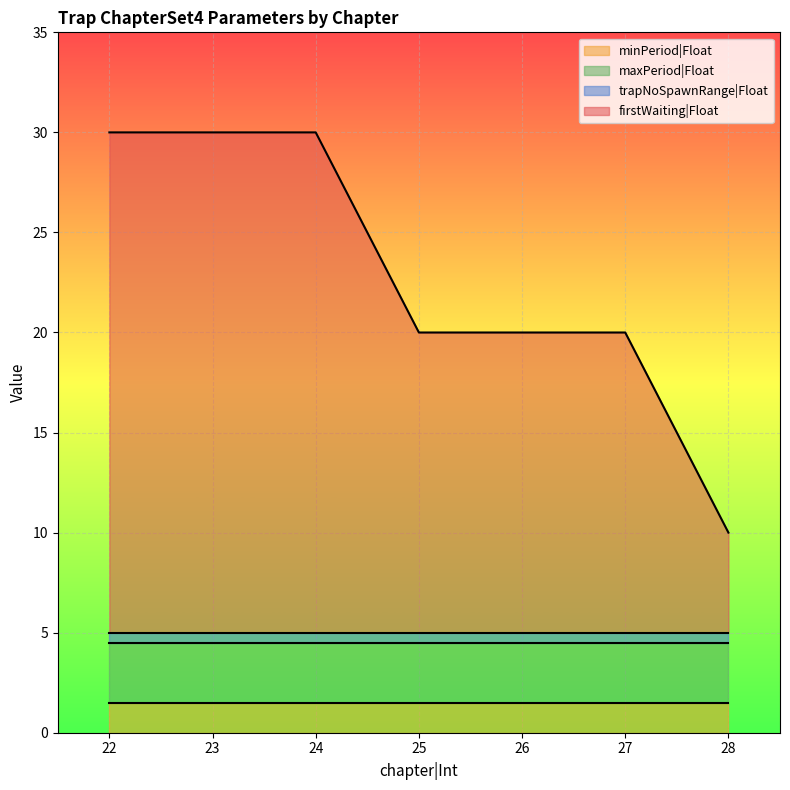

Reading left to right, list all the values displayed in this chart.

firstWaiting|Float: 22=30.0	23=30.0	24=30.0	25=20.0	26=20.0	27=20.0	28=10.0
minPeriod|Float: 22=1.5	23=1.5	24=1.5	25=1.5	26=1.5	27=1.5	28=1.5
maxPeriod|Float: 22=4.5	23=4.5	24=4.5	25=4.5	26=4.5	27=4.5	28=4.5
trapNoSpawnRange|Float: 22=5.0	23=5.0	24=5.0	25=5.0	26=5.0	27=5.0	28=5.0